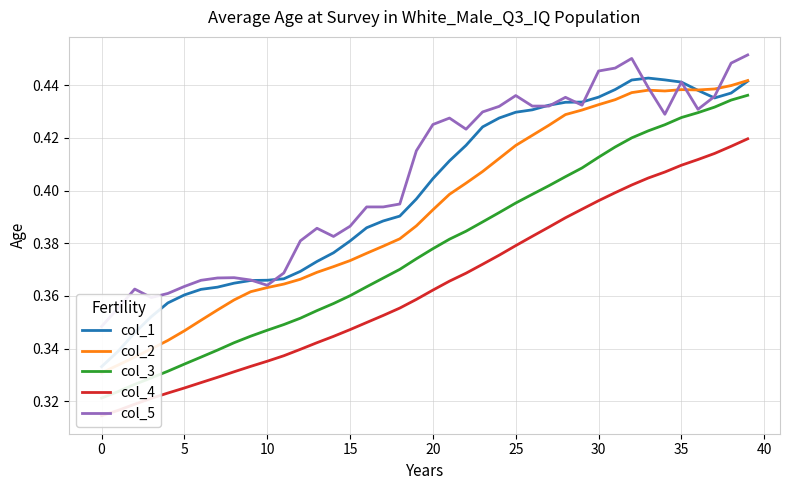

Rank the series by their maximum value, from highest to lowest.

col_5, col_1, col_2, col_3, col_4